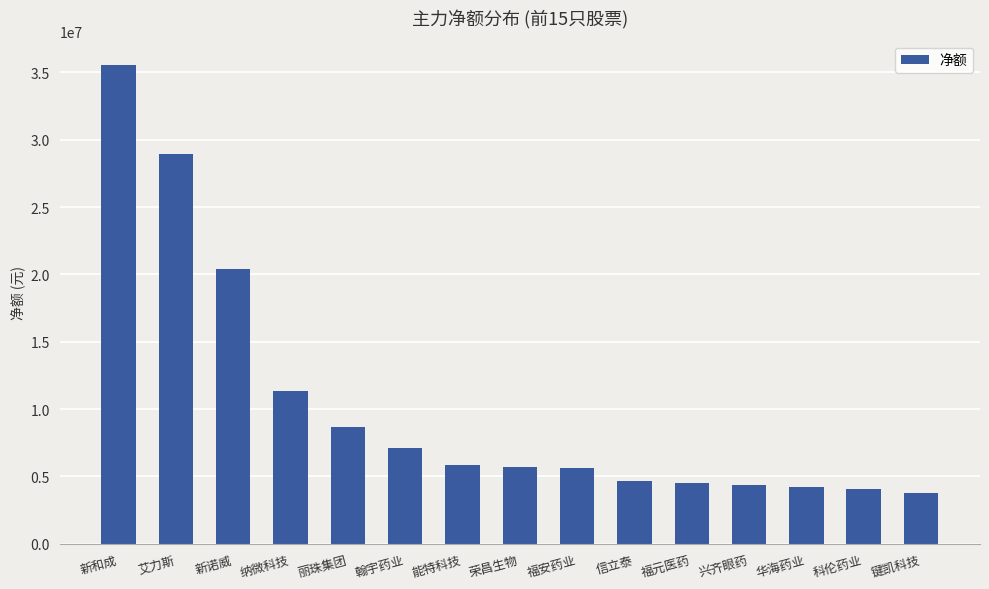

The chart shows a value of 10389335 at 翰宇药业. True or false?

False